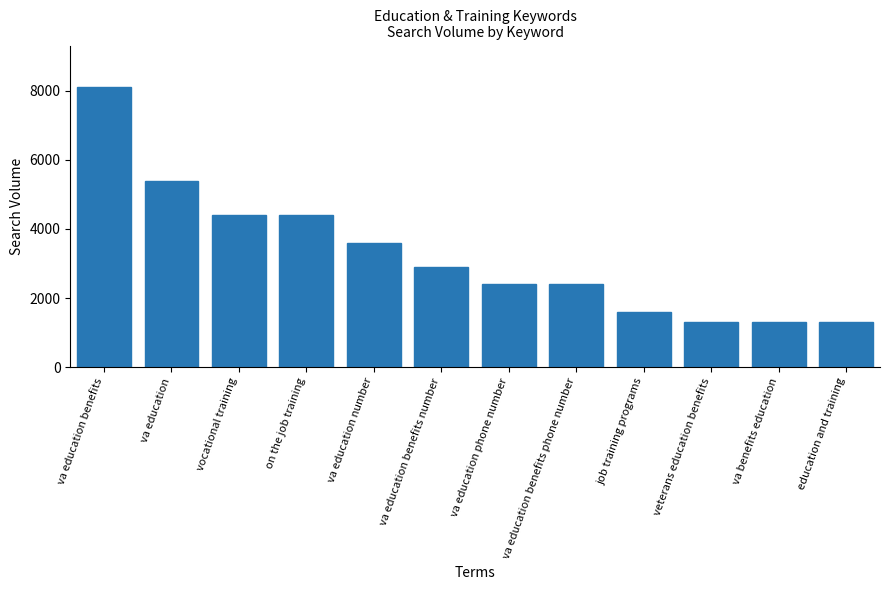

What is the difference between the values at va education benefits and va benefits education?

6800